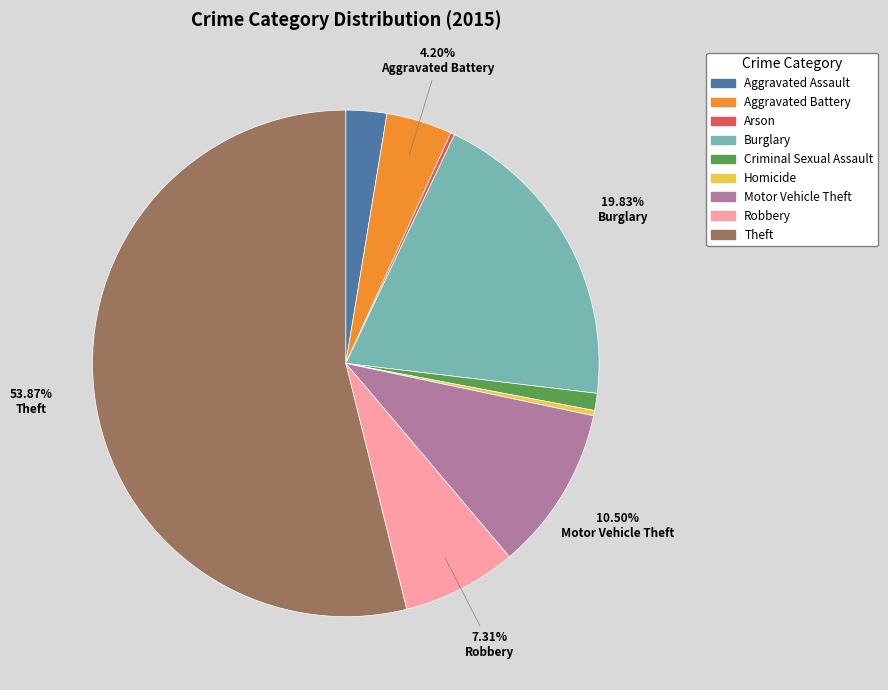

Approximately how many times larger is the value at Theft compared to Homicide?

160.2